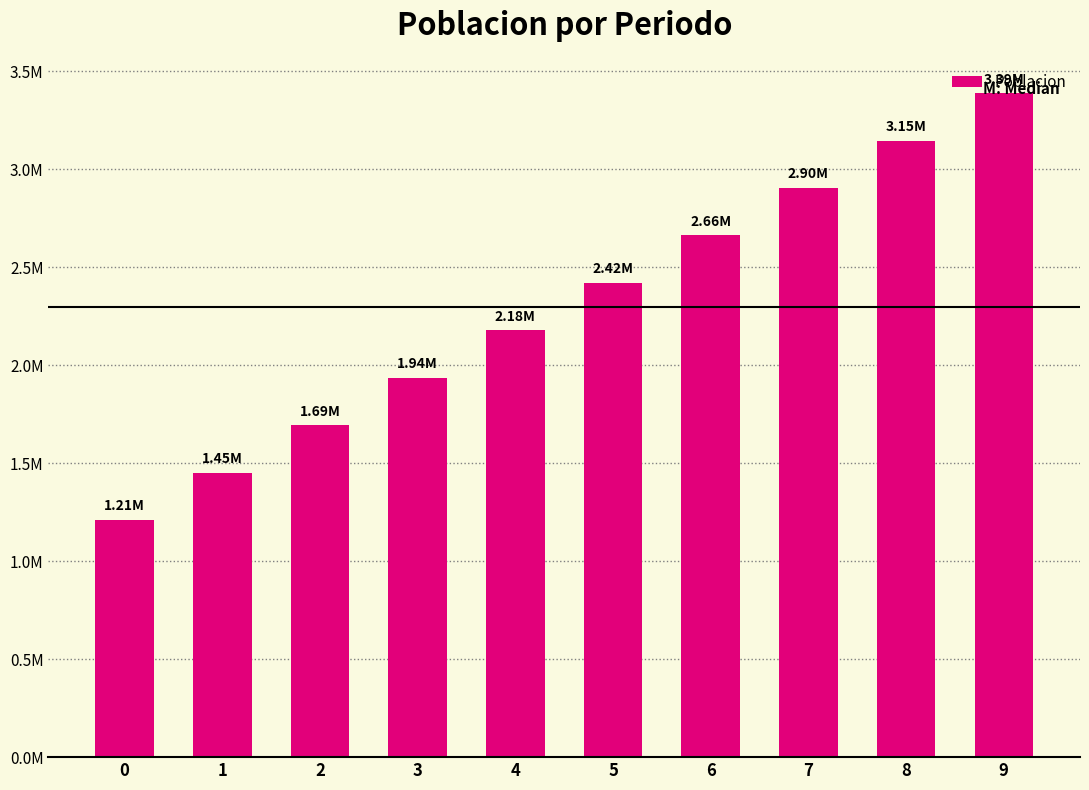

Are the bars horizontal?

No